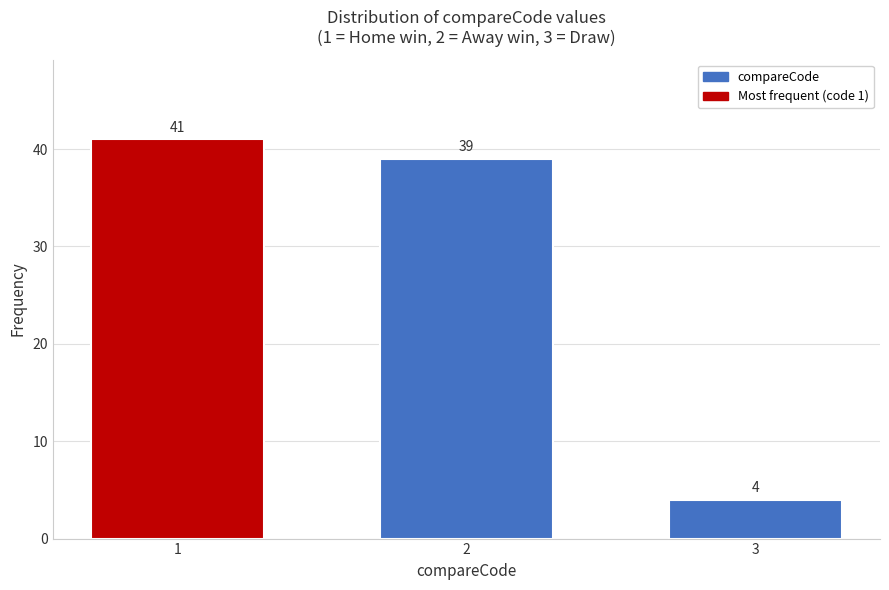

Reading right to left, transcribe all the data shown in this chart.

4	39	41